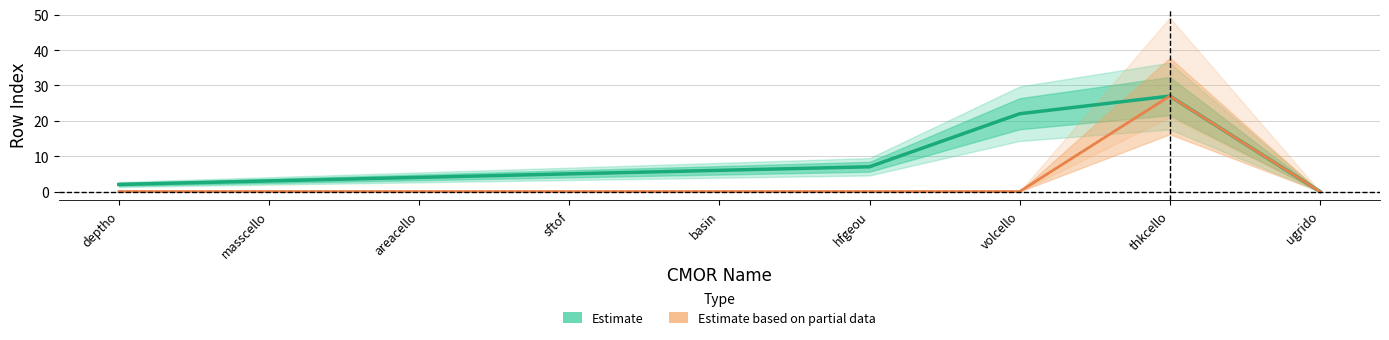

What is the approximate value of Estimate based on partial data at thkcello, to the nearest 5?

25